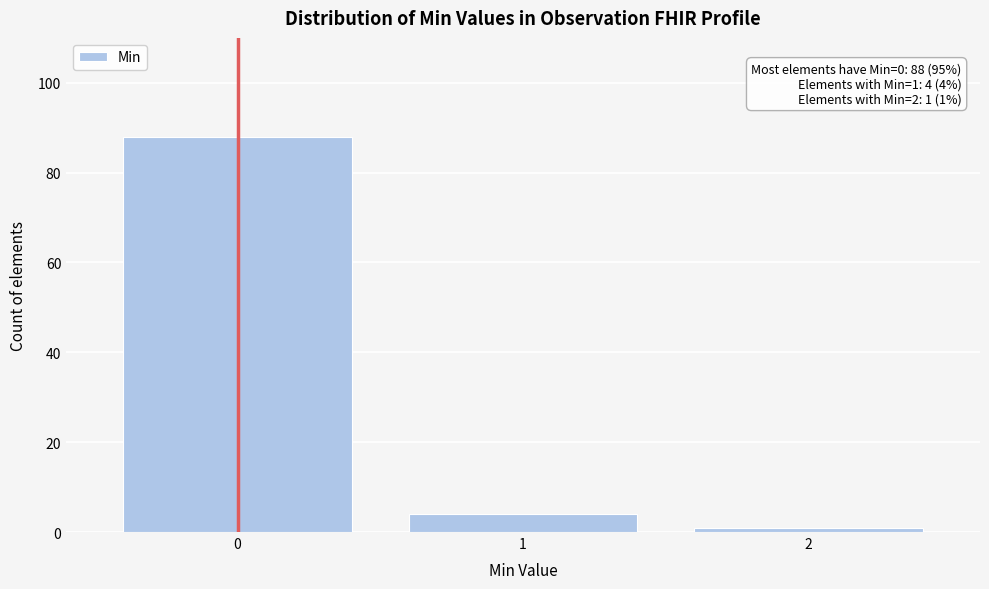

Reading right to left, list all the values displayed in this chart.

1	4	88